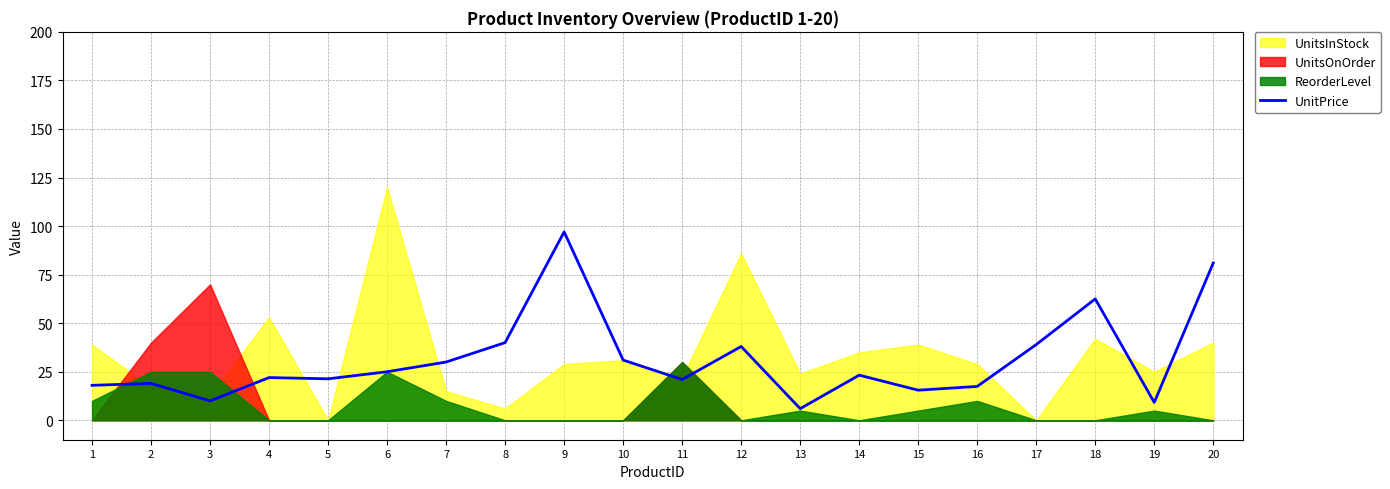

Where is the data nearest to the value 51?

8